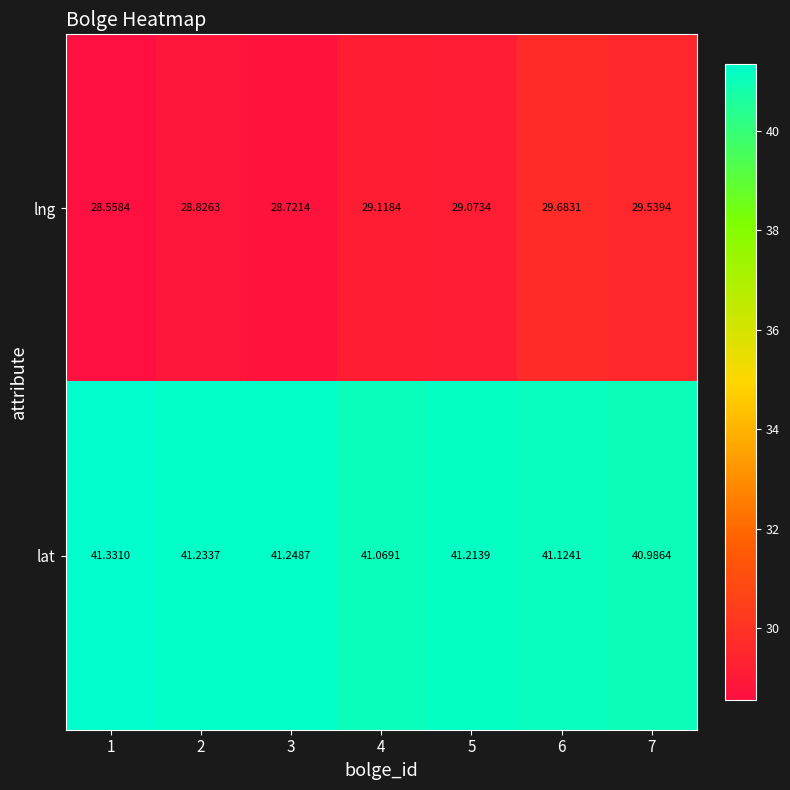

Between 4 and 7, which series saw the biggest shift?

lng